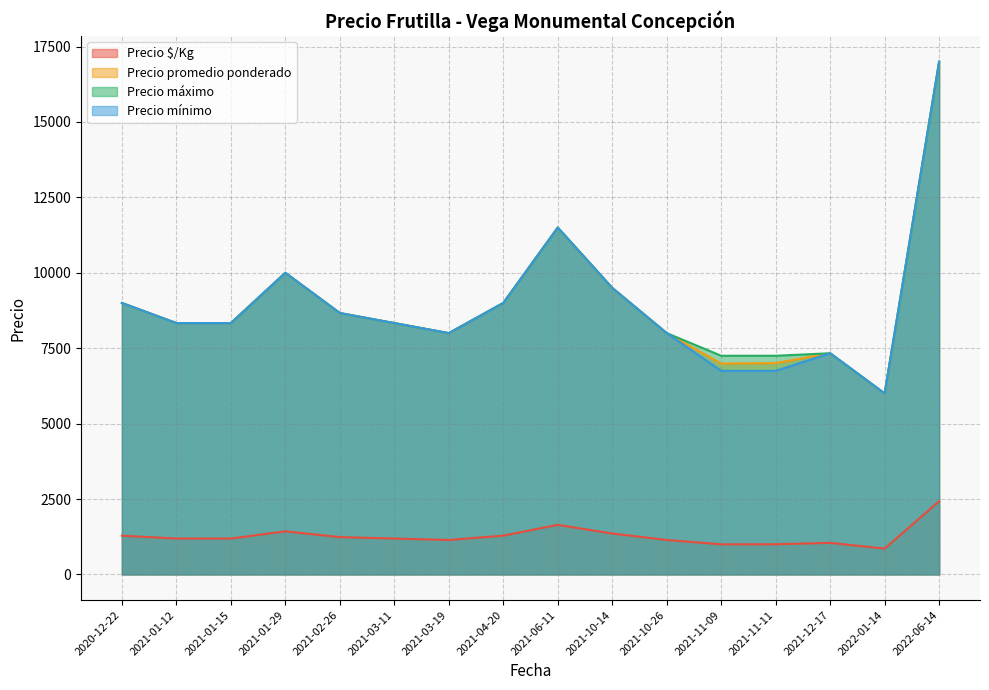

What is the difference between the highest and lowest values at 2021-01-12?

7143